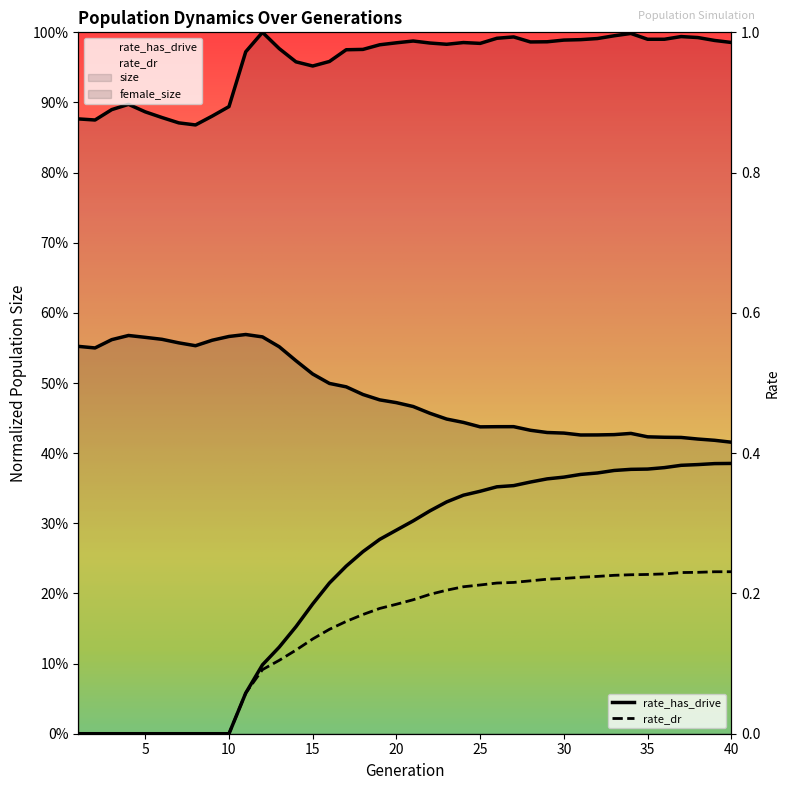

Rank the categories by rate_has_drive value from highest to lowest.

40, 39, 38, 37, 36, 35, 34, 33, 32, 31, 30, 29, 28, 27, 26, 25, 24, 23, 22, 21, 20, 19, 18, 17, 16, 15, 14, 13, 12, 11, 1, 2, 3, 4, 5, 6, 7, 8, 9, 10